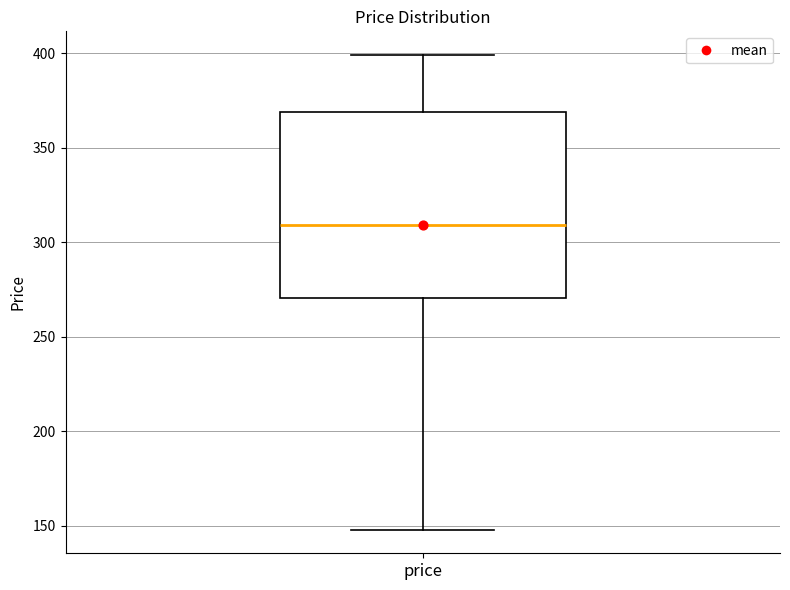

Where does the median line of the box for price sit on the y-axis? The values are not printed on the chart, so give them approximately, as read against the axis.

310